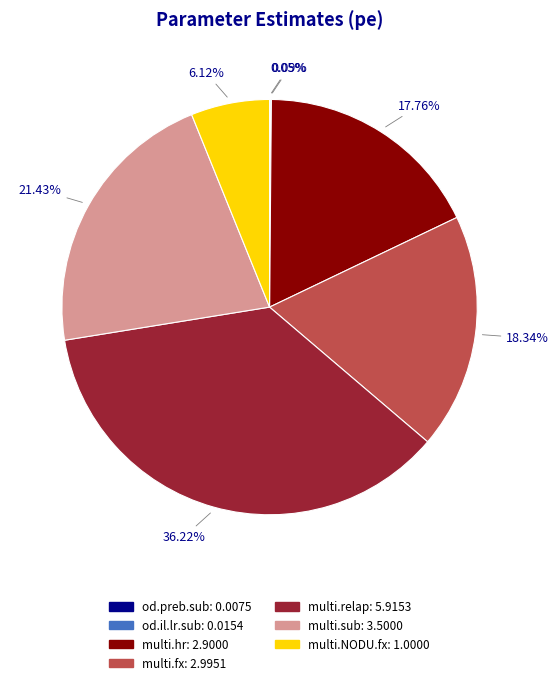

Is there a majority slice in this chart?

No